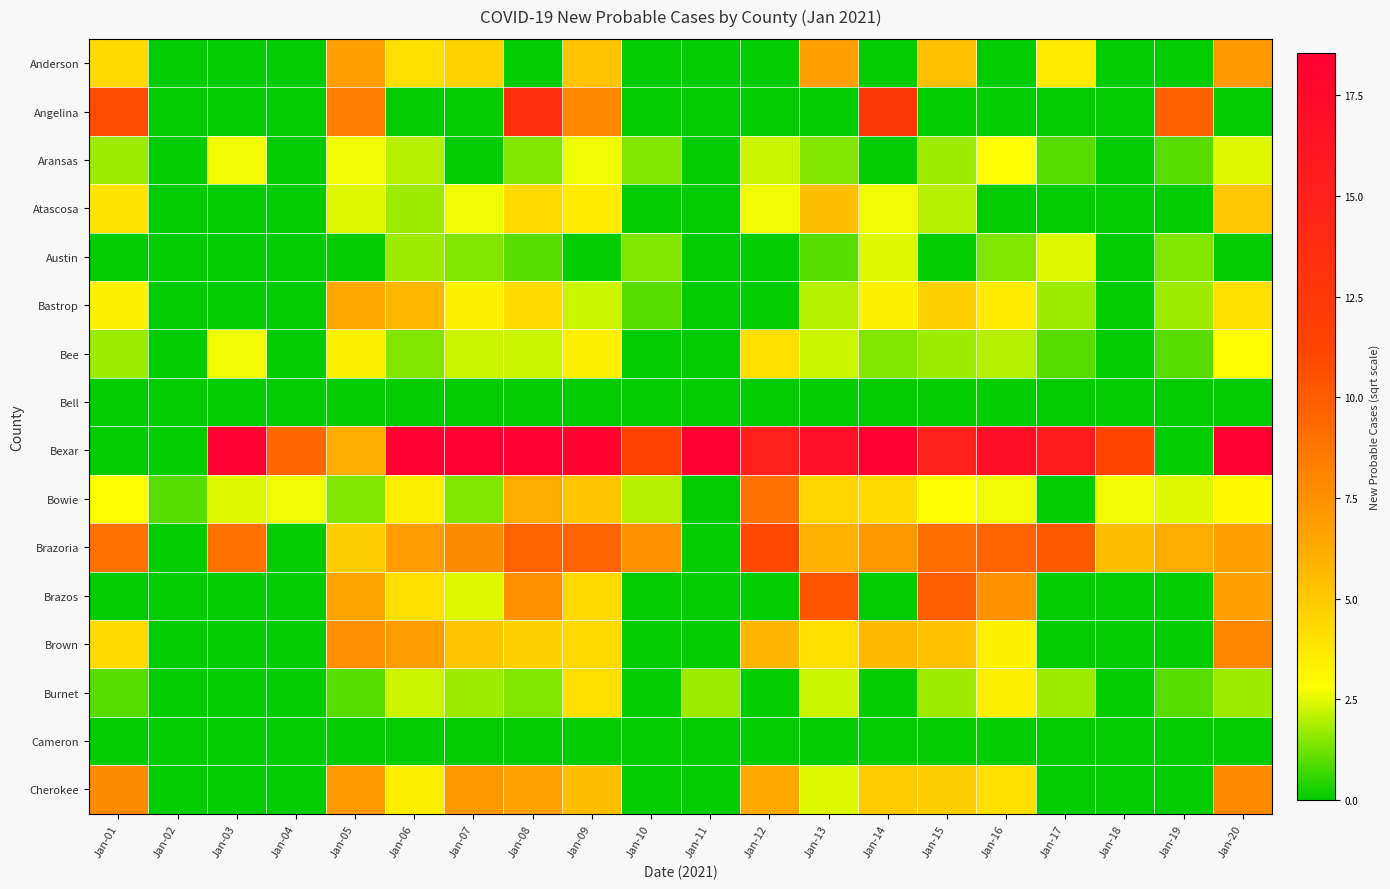

At which category does the chart reach its minimum across all series?

Jan-02